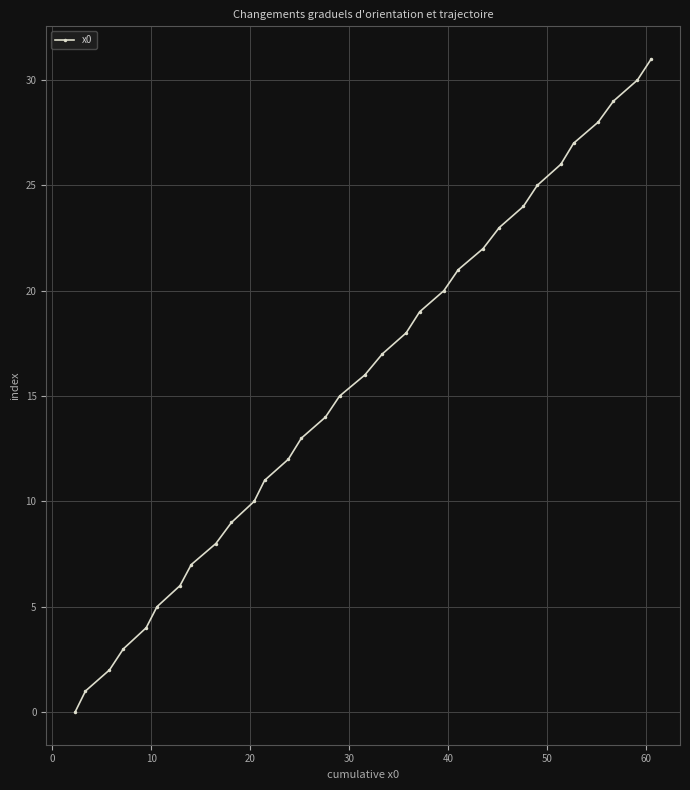

Count the number of categories in the chart.

32